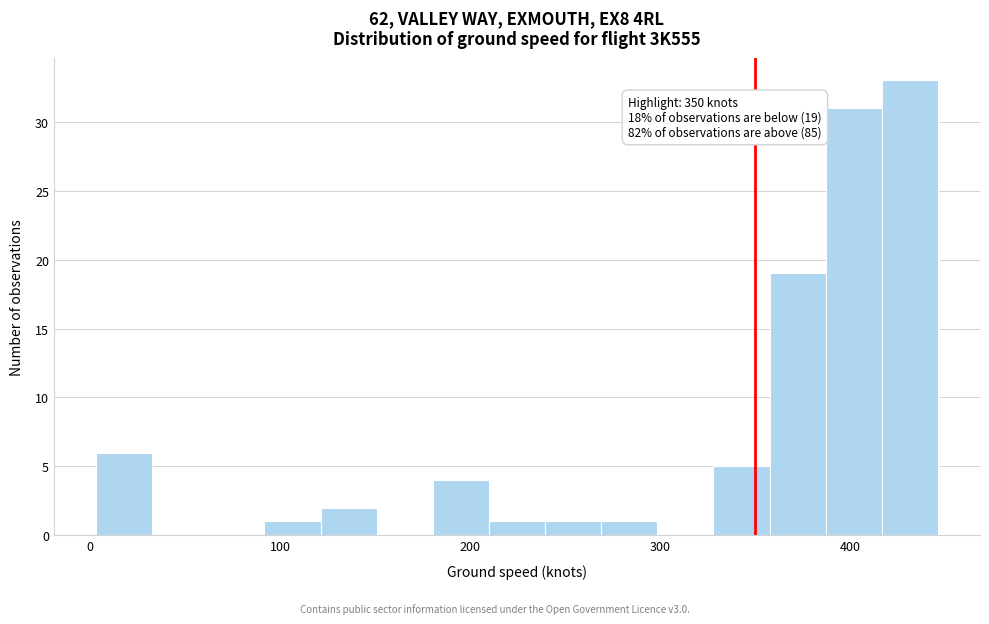

Around what value on the x-axis is the tallest bar? Give the approximate position of its centre, as read against the axis.

430